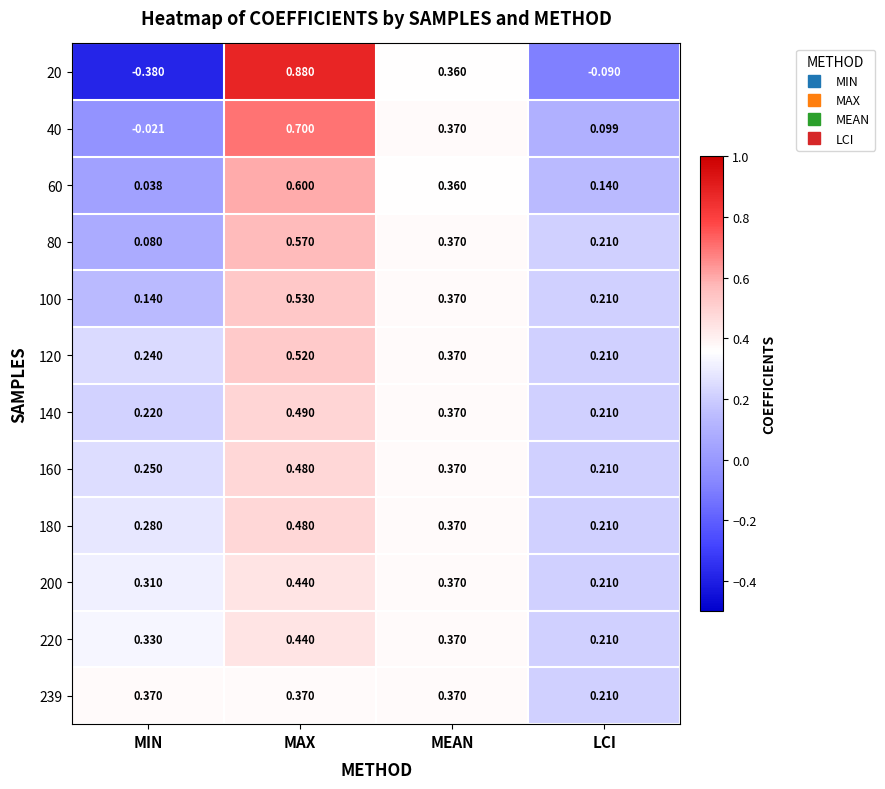

Is the value of 40 at MEAN greater than the value of 200 at MIN?

Yes